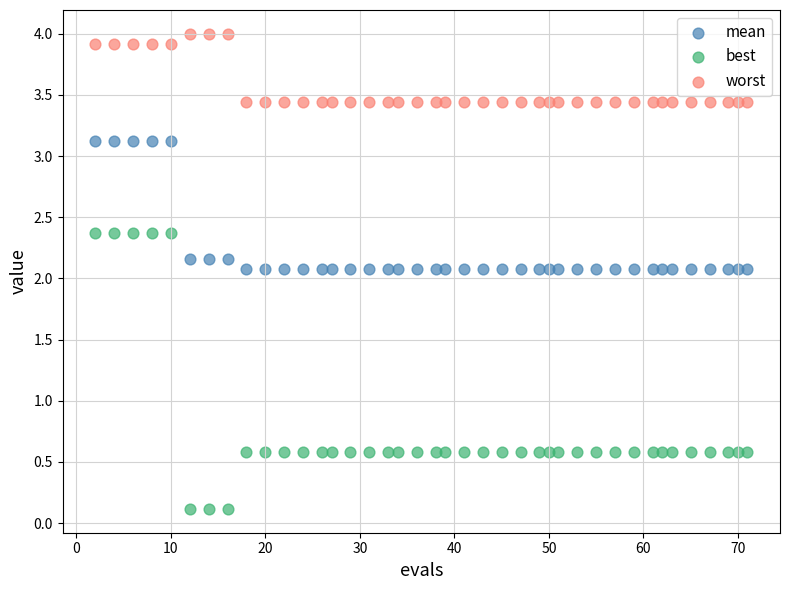

Which series contains the highest Y value?

worst